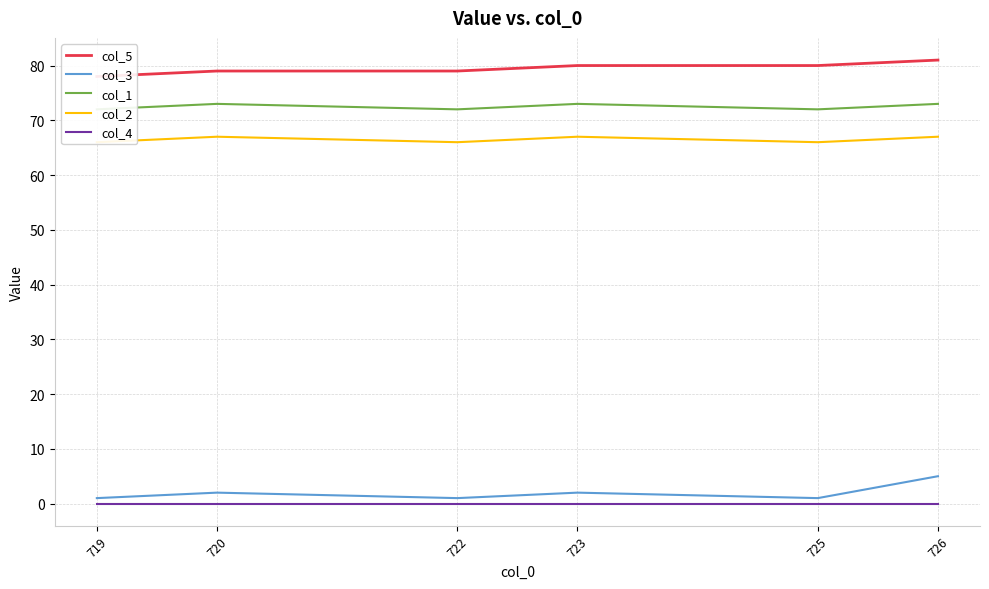

How many categories are shown in the chart?

6